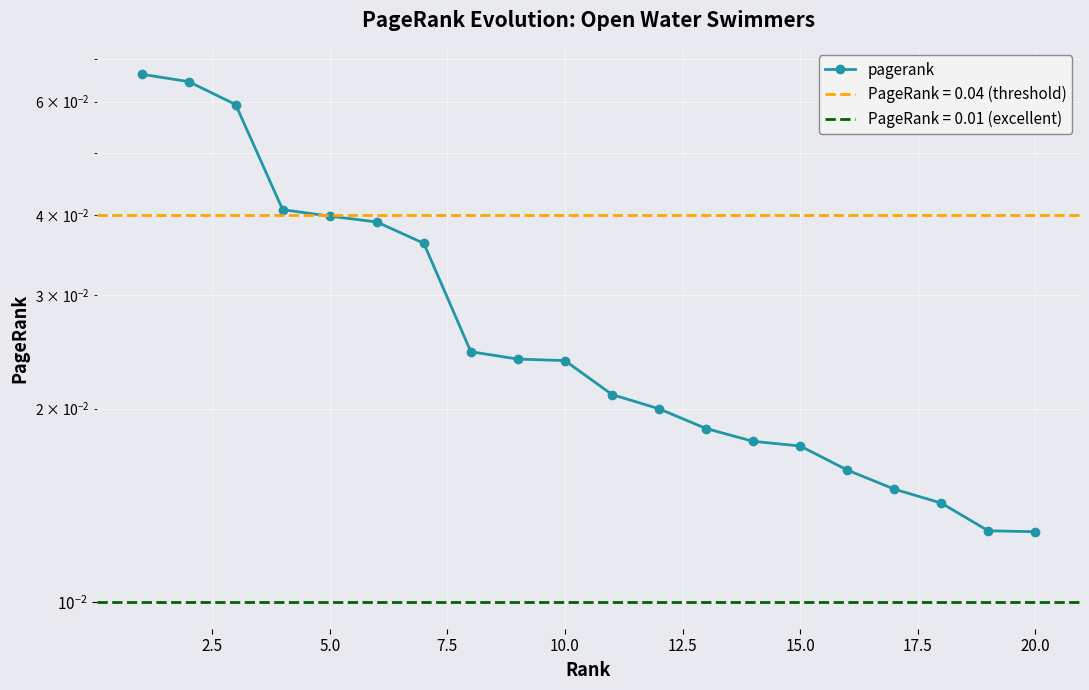

Does the chart display data point markers on the line(s)?

Yes